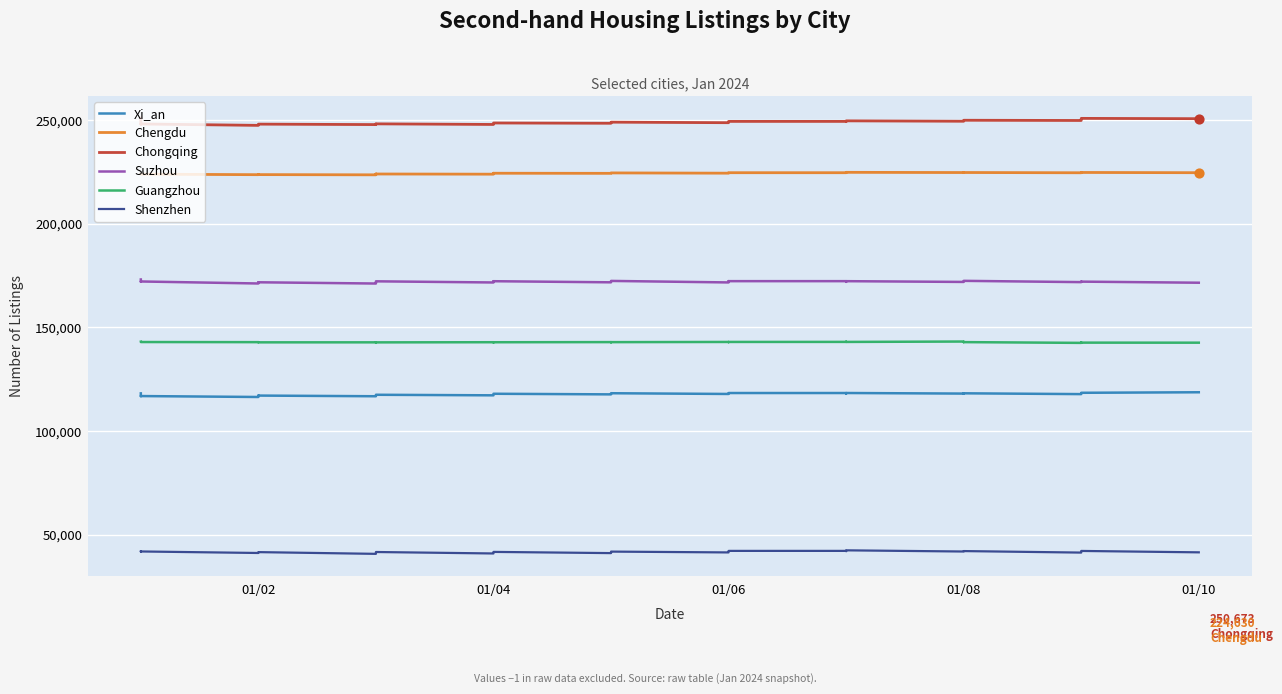

Is the value of Chongqing at 01/02 greater than the value of Xi_an at 01/02?

Yes